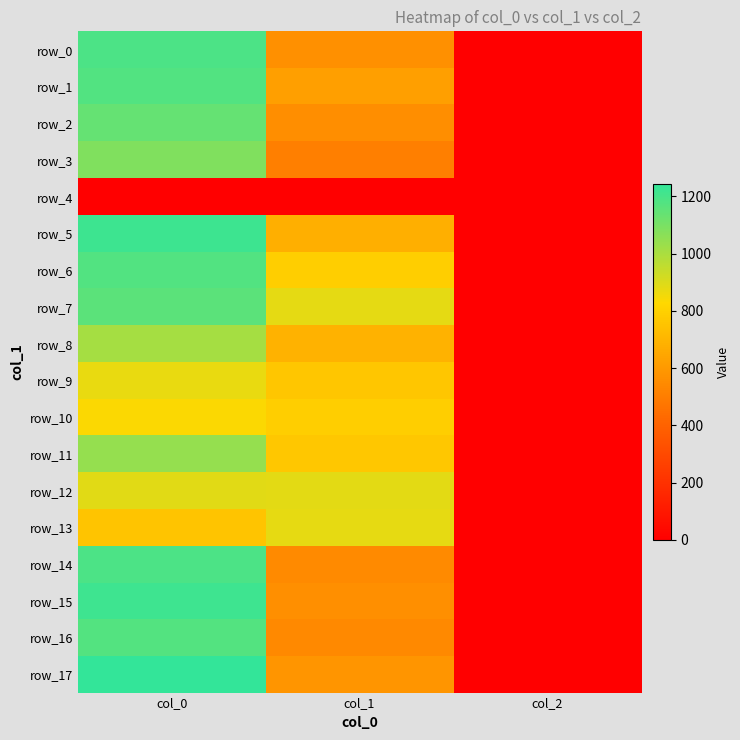

Reading left to right, what are all the values shown in this chart?

row_0: col_0=1190.0	col_1=567.0	col_2=2.0
row_1: col_0=1180.0	col_1=621.0	col_2=2.0
row_2: col_0=1140.0	col_1=560.2	col_2=2.0
row_3: col_0=1083.3	col_1=506.2	col_2=2.0
row_4: col_0=0.0	col_1=0.0	col_2=0.0
row_5: col_0=1220.0	col_1=681.8	col_2=2.0
row_6: col_0=1180.0	col_1=789.8	col_2=2.0
row_7: col_0=1160.0	col_1=880.9	col_2=2.0
row_8: col_0=1010.0	col_1=691.9	col_2=2.0
row_9: col_0=873.3	col_1=762.8	col_2=2.0
row_10: col_0=836.7	col_1=793.1	col_2=2.0
row_11: col_0=1043.3	col_1=766.1	col_2=2.0
row_12: col_0=886.7	col_1=884.2	col_2=2.0
row_13: col_0=756.7	col_1=877.5	col_2=2.0
row_14: col_0=1190.0	col_1=546.8	col_2=2.0
row_15: col_0=1216.7	col_1=563.6	col_2=2.0
row_16: col_0=1176.7	col_1=543.4	col_2=2.0
row_17: col_0=1243.3	col_1=587.2	col_2=2.0